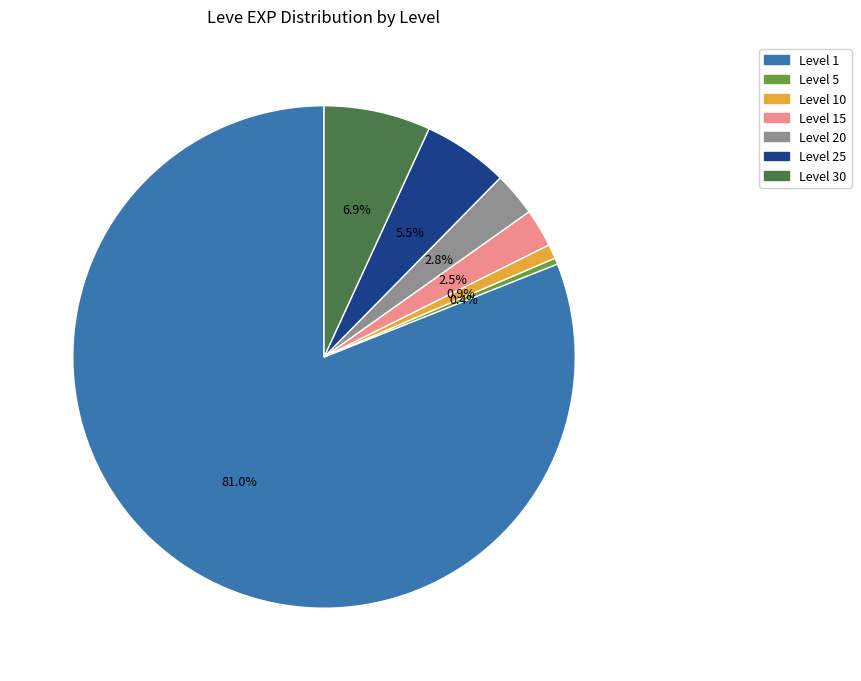

How many slices are in this pie chart?

7